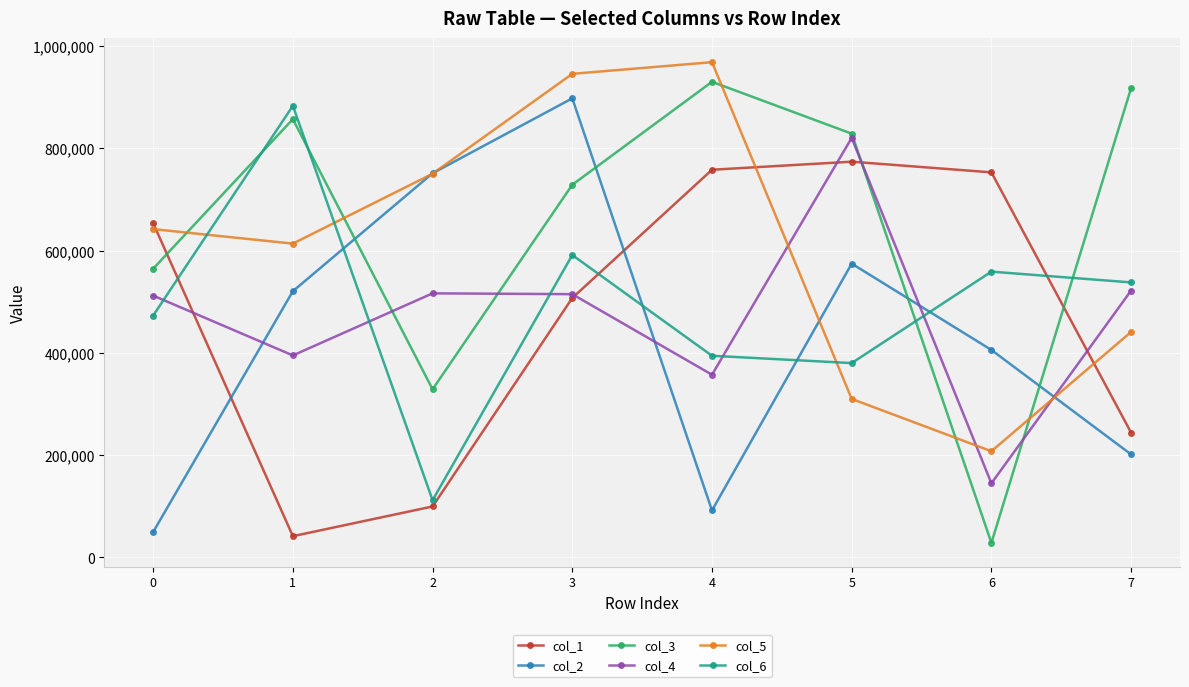

True or false: col_4 has a value of 516563 at 2.

True